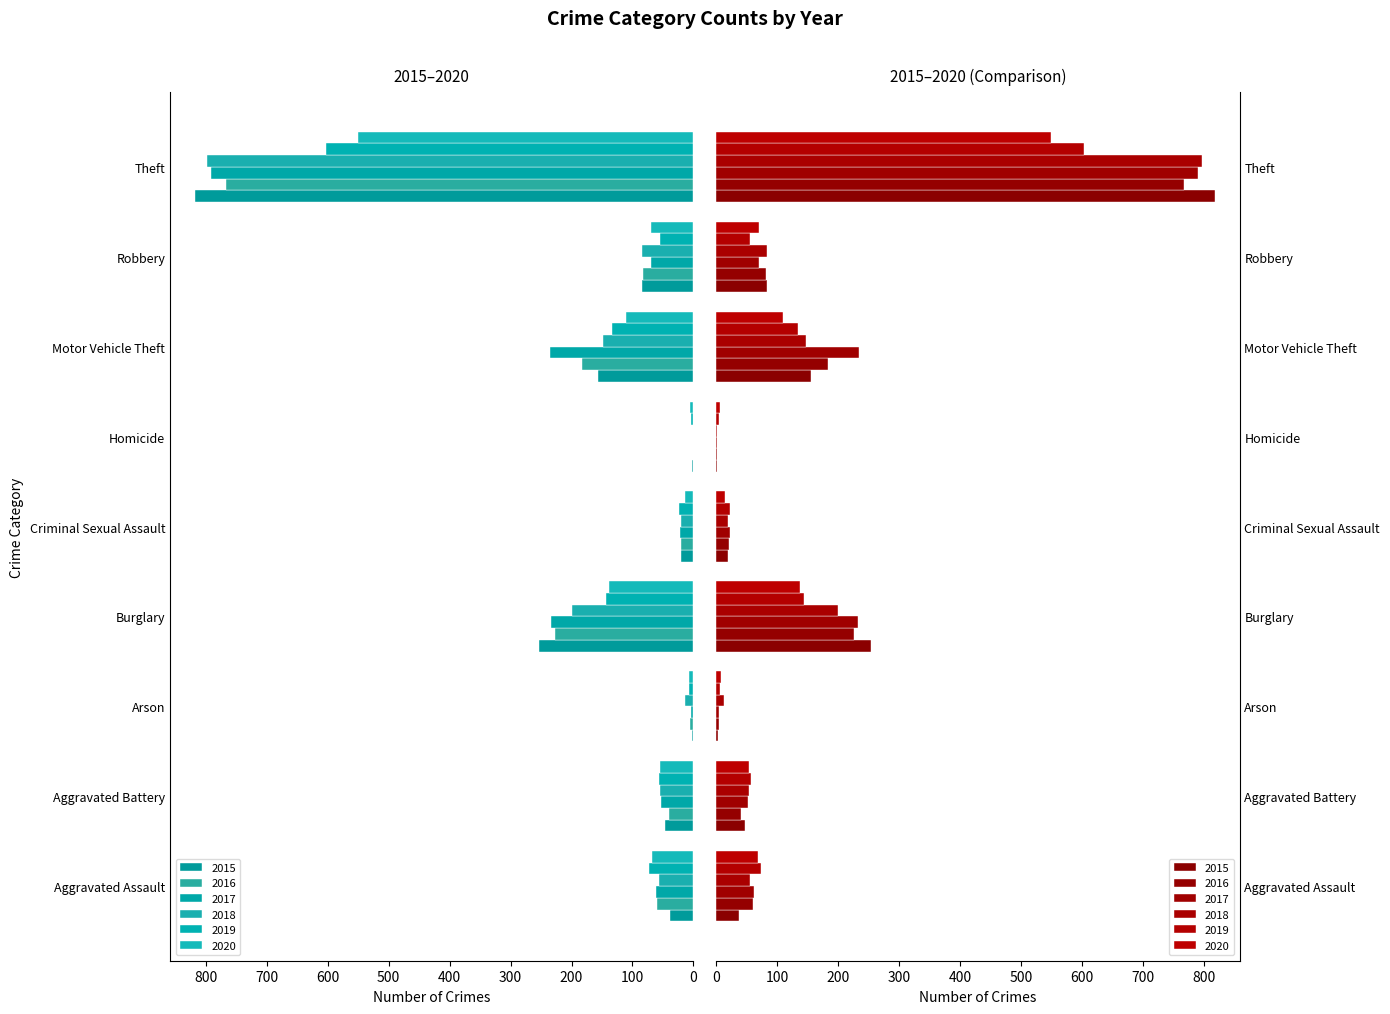

What is the difference between the maximum and minimum values in the 2019 series?

599